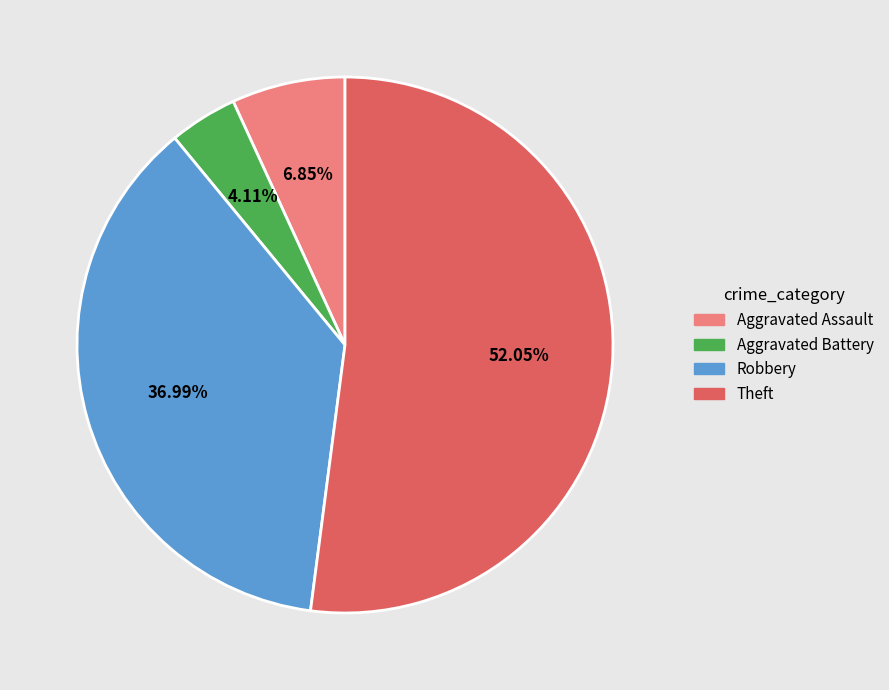

Count the number of slices in the pie.

4